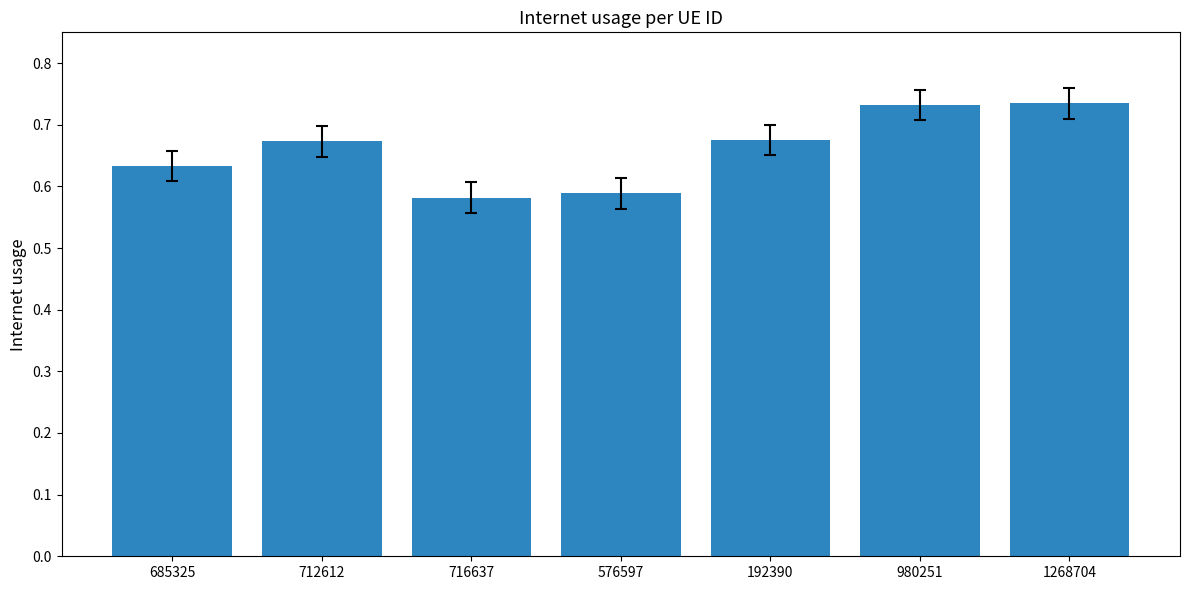

How many values are between 0 and 1?

7